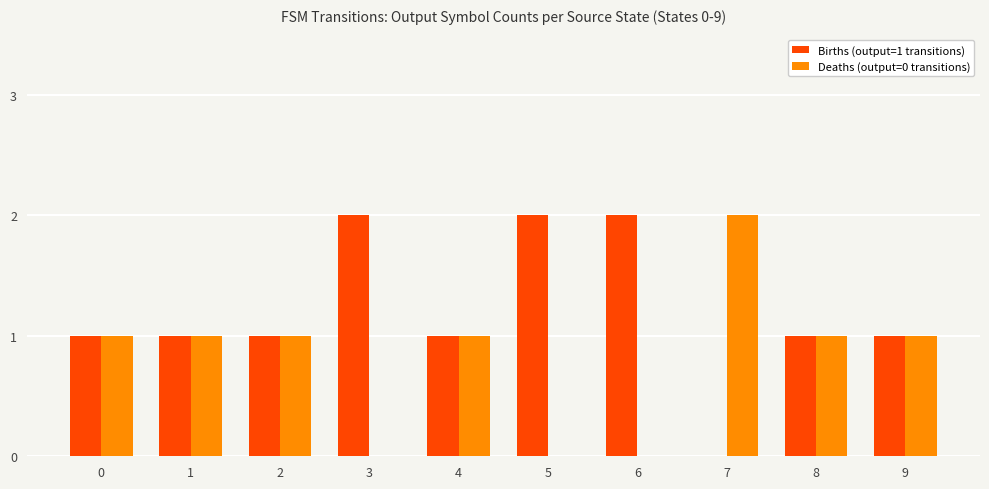

What is the maximum value shown in the chart?

2